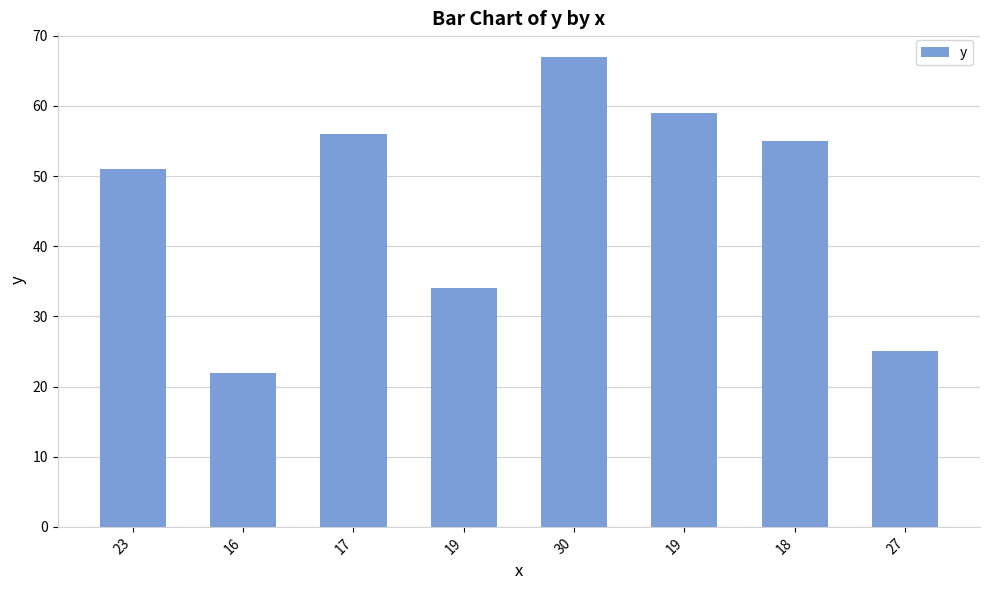

What is the value of the 1st bar from the left?

51